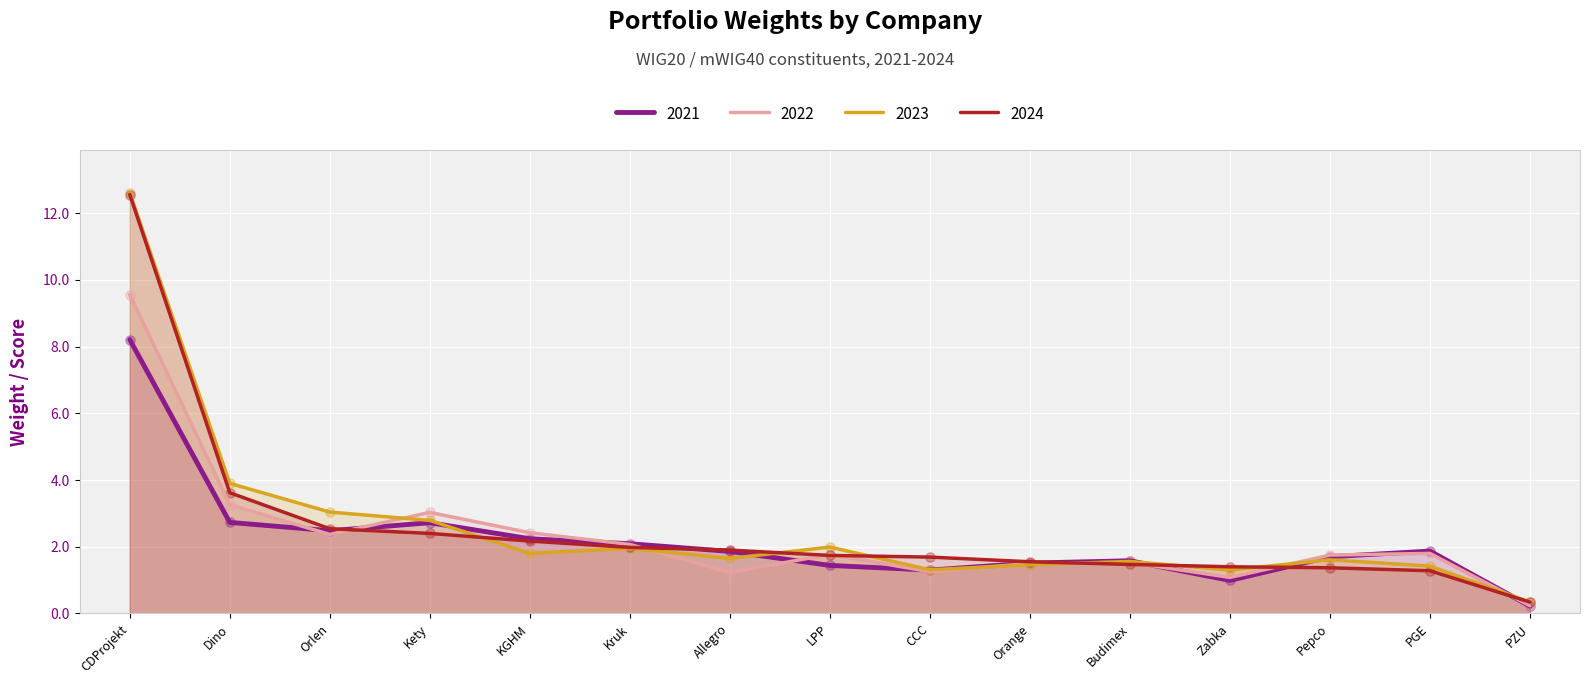

What are all the series names shown in the legend?

2021, 2022, 2023, 2024